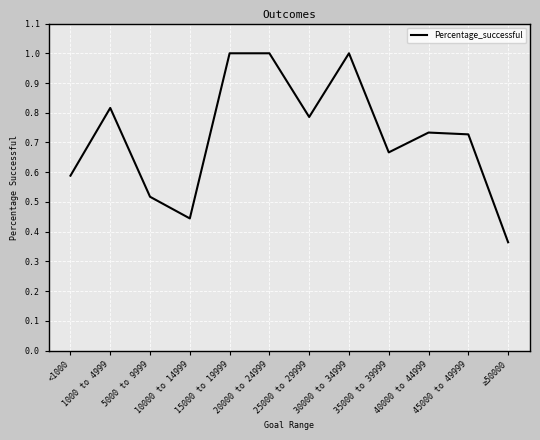

What is the maximum value shown in the chart?

1.0